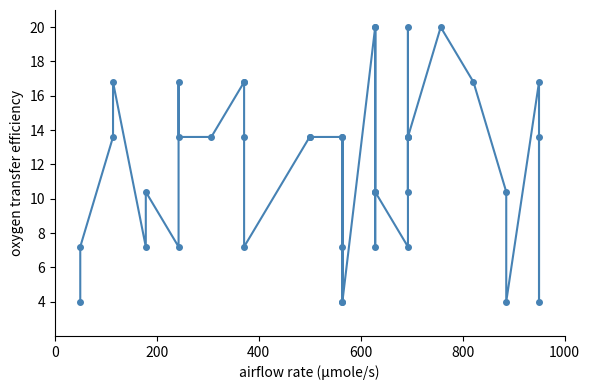

What is the average value?

11.9